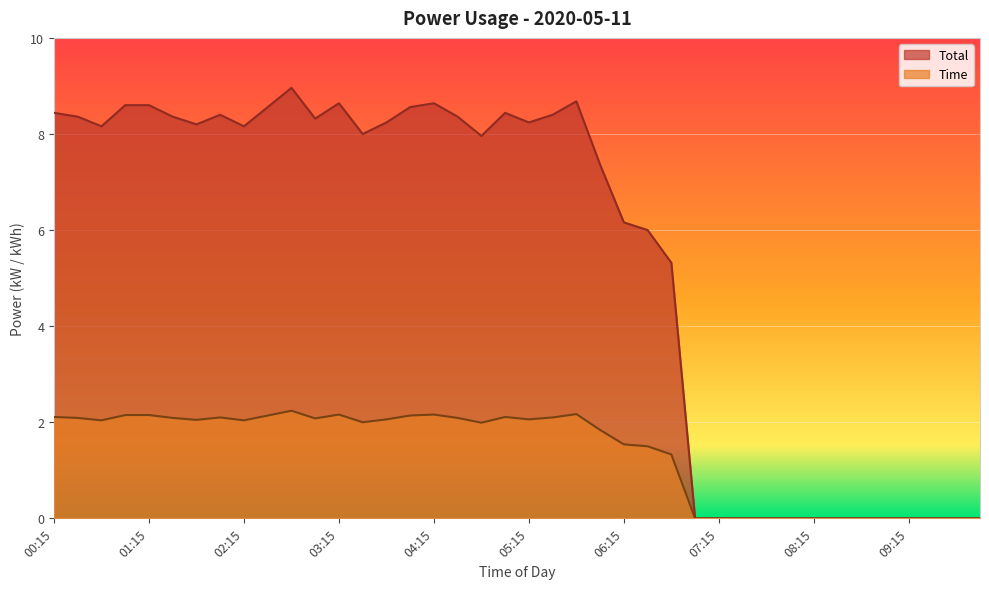

What is the label of the 5th point from the left?

01:15